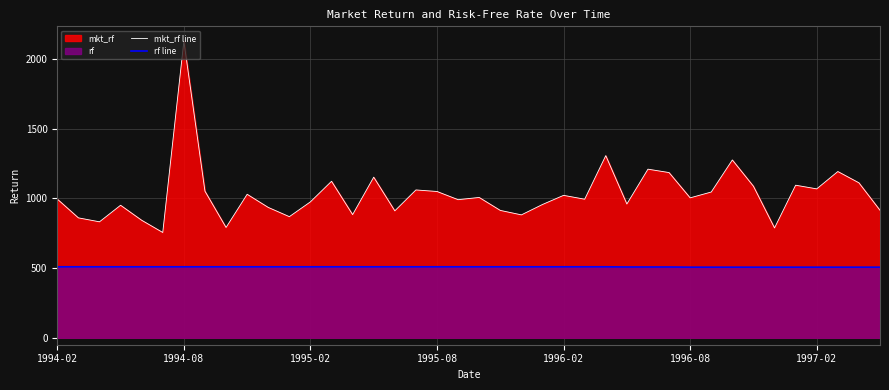

What is the spread (max minus min) of values at 1995-02?

465.6